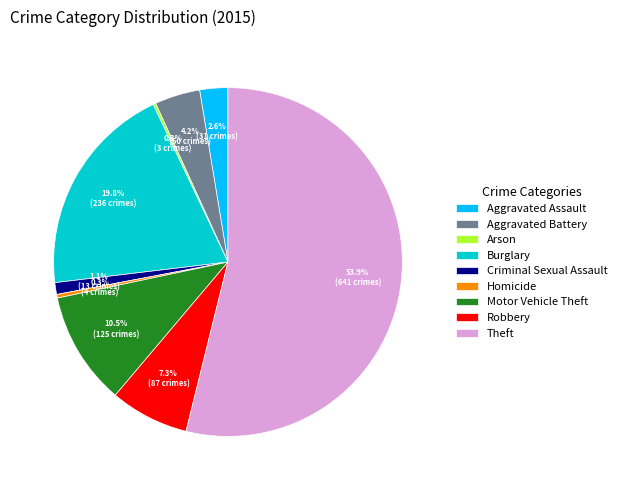

Which category has the biggest portion of the pie?

Theft